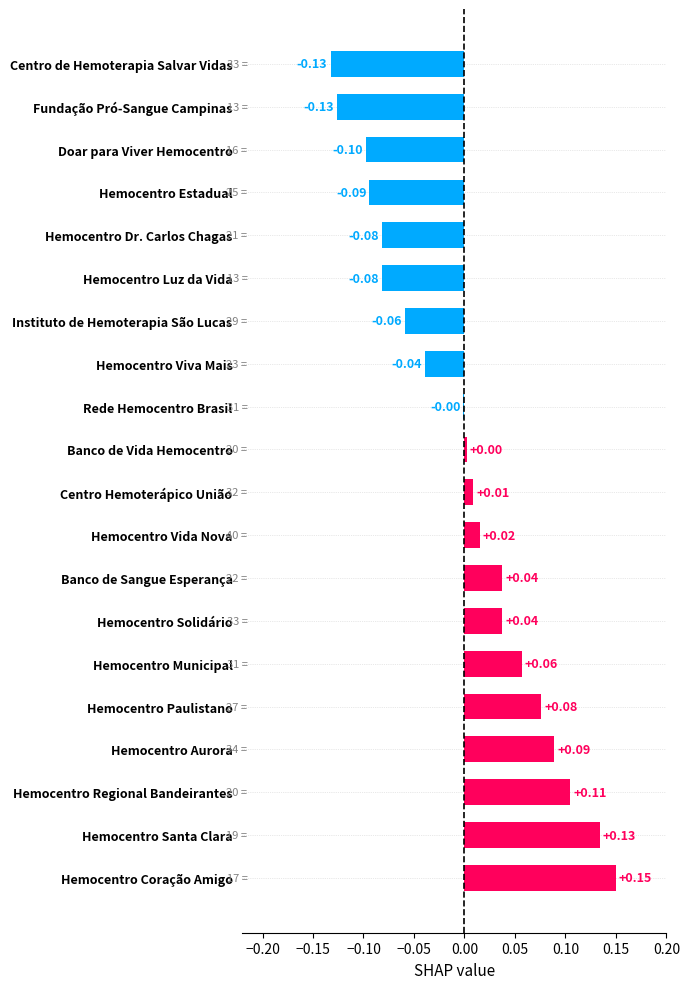

Which label corresponds to the largest value in the chart?

Hemocentro Coração Amigo